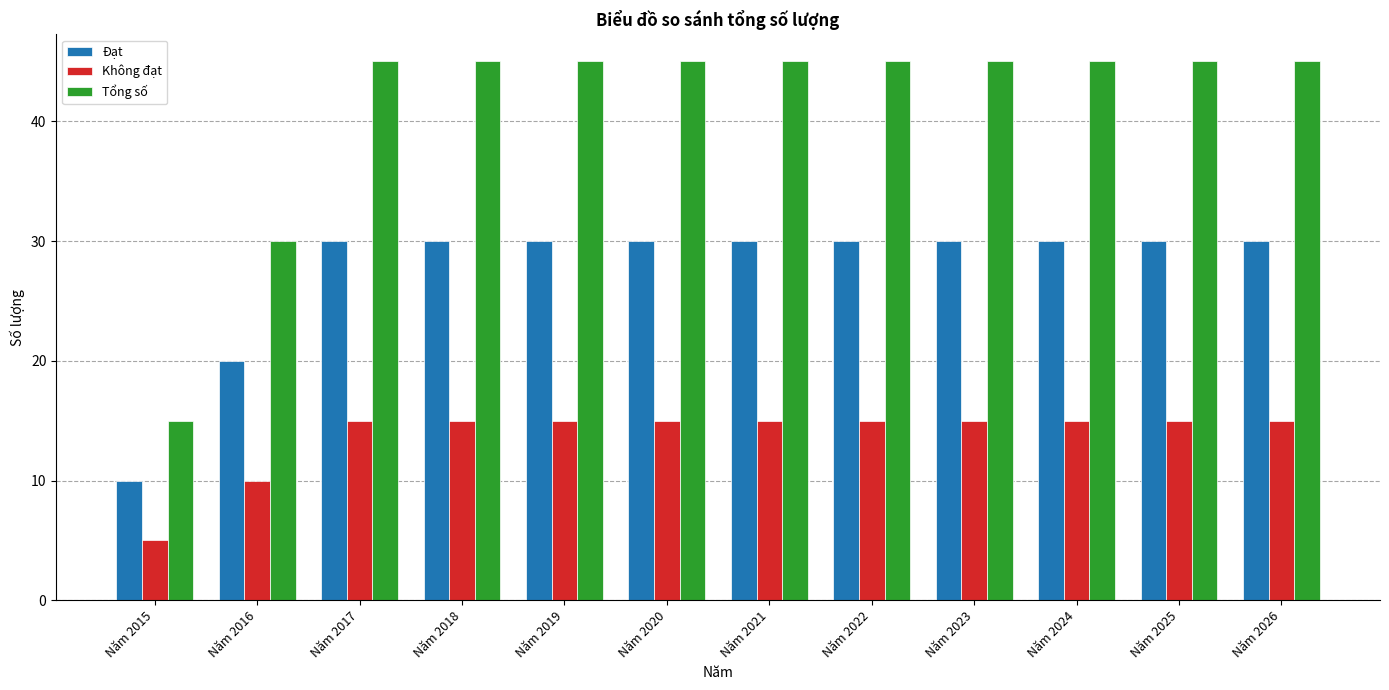

Which series has the largest total across all categories?

Tổng số